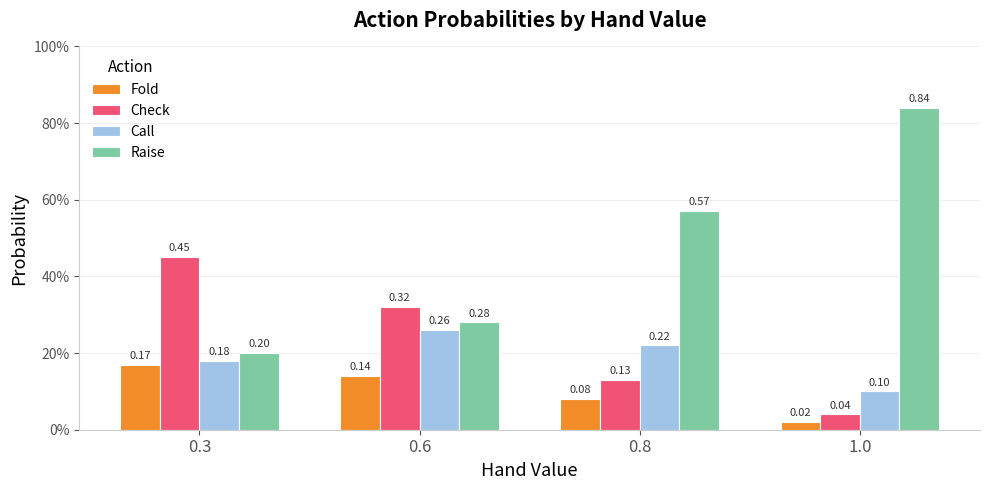

What is the spread (max minus min) of values at 0.3?

0.3